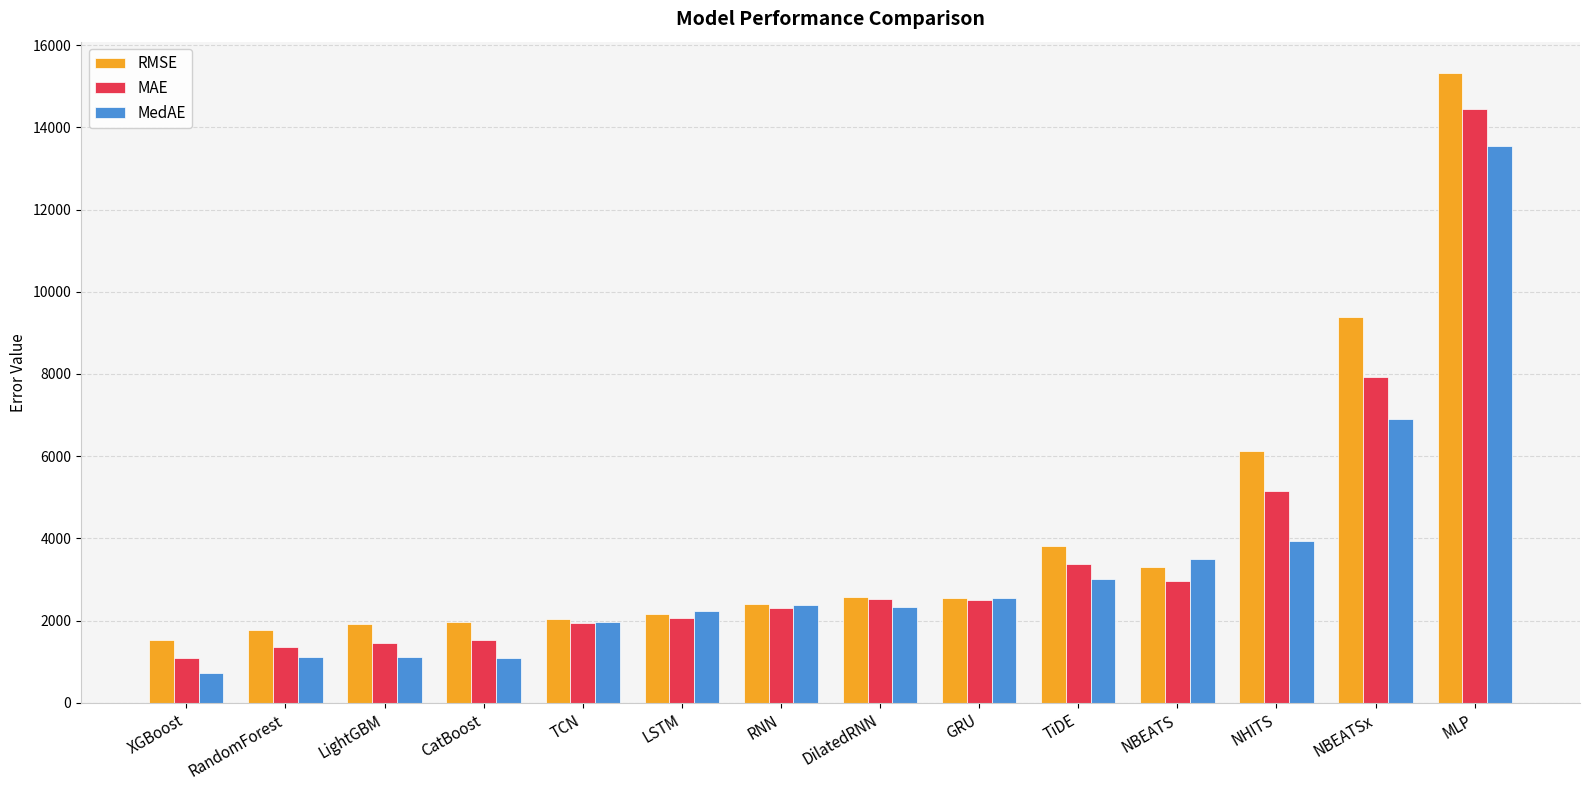

Which series has the largest total across all categories?

RMSE